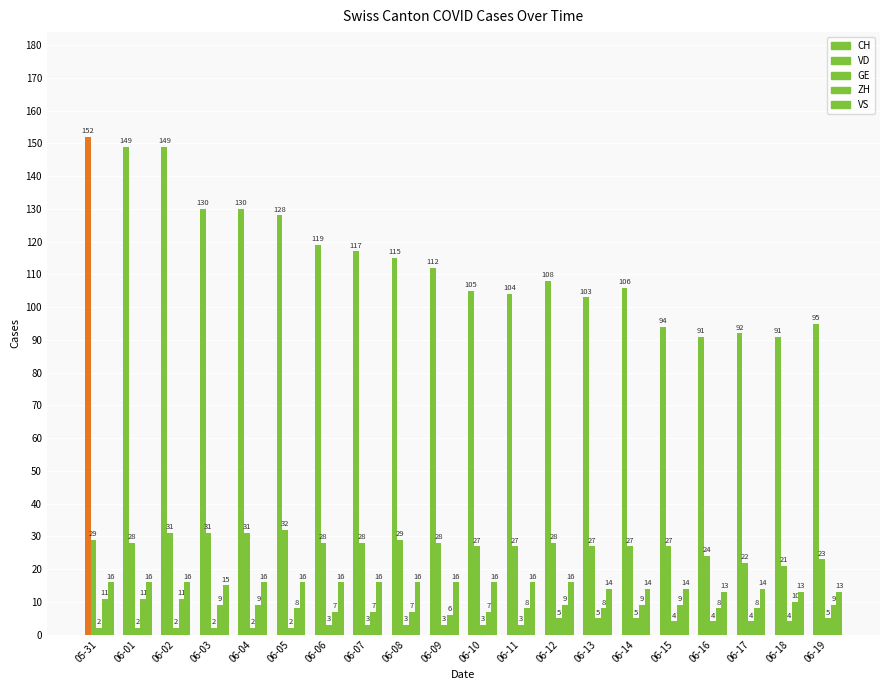

Is the value of CH at 06-16 greater than the value of VD at 06-12?

Yes